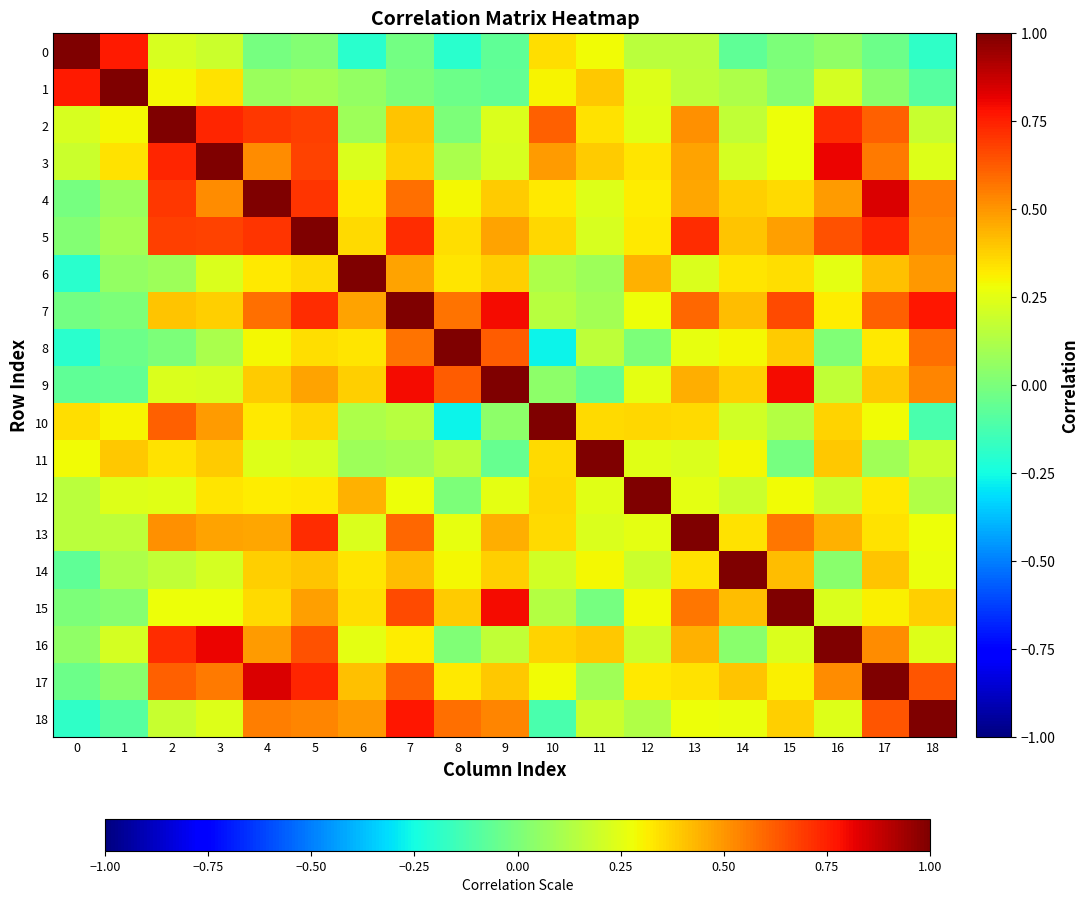

What is the total value across all series at 7?

8.8